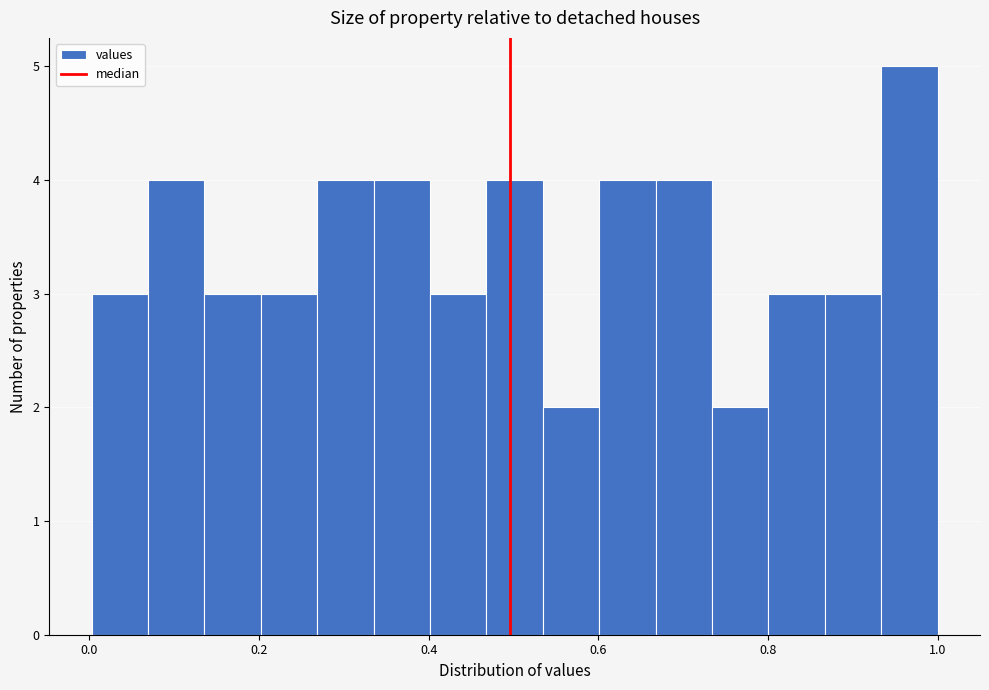

Read against the x-axis, roughly where is the centre of the tallest bar?

0.96